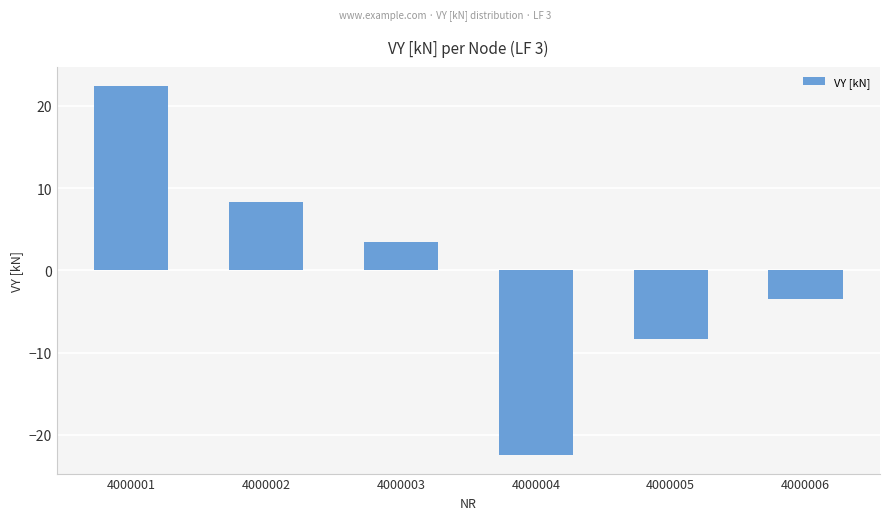

Is it true that the value at 4000004 is -22.5?

True